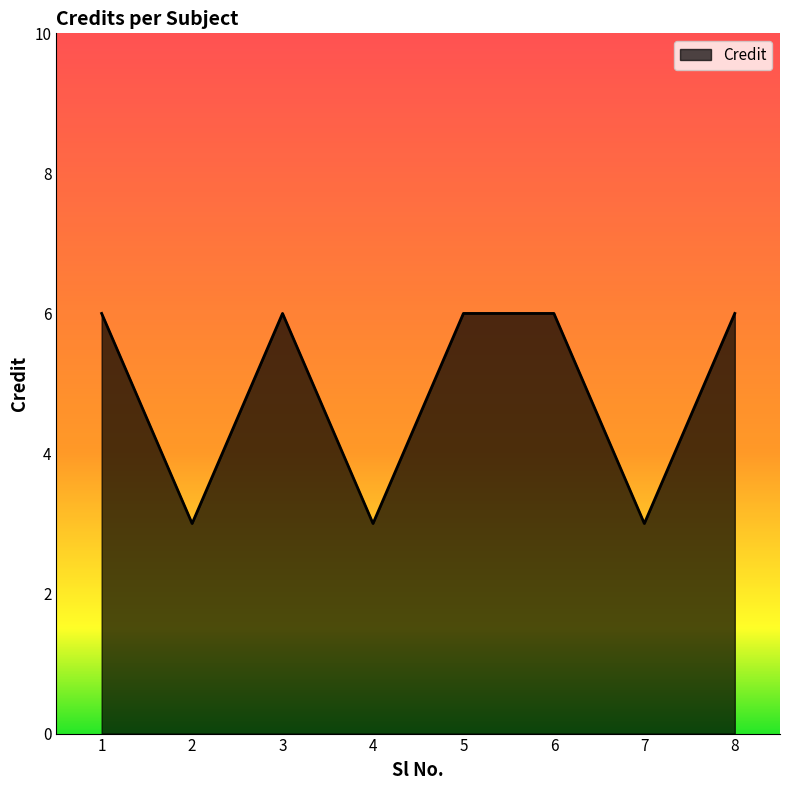

The value at 7 is 3. True or false?

True